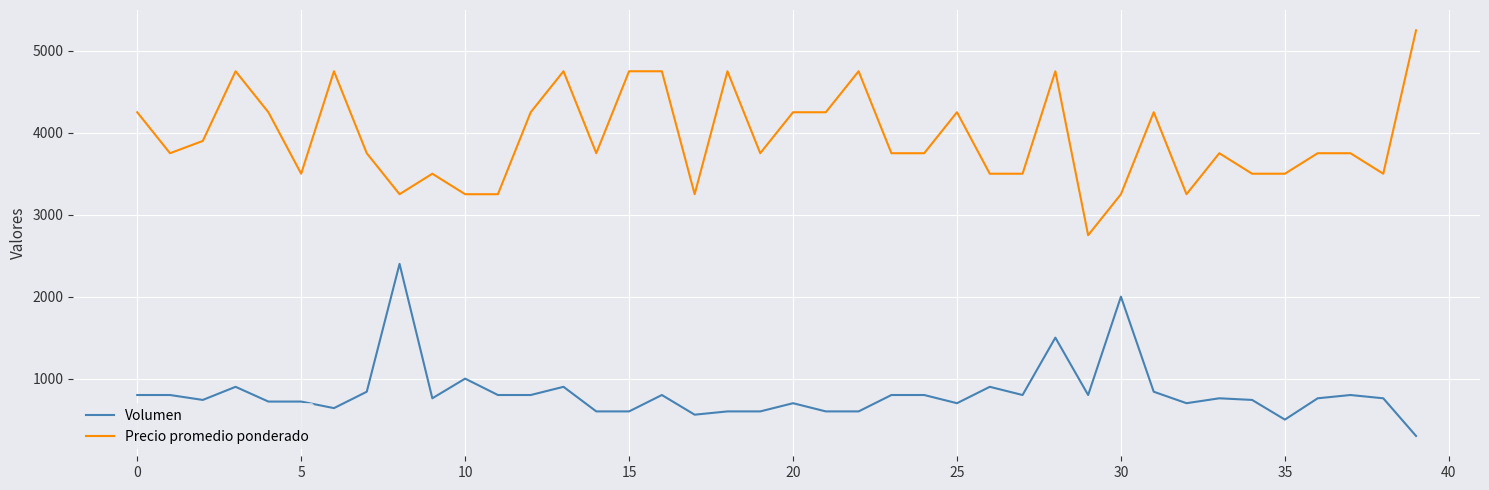

Which series has the largest total across all categories?

Precio promedio ponderado